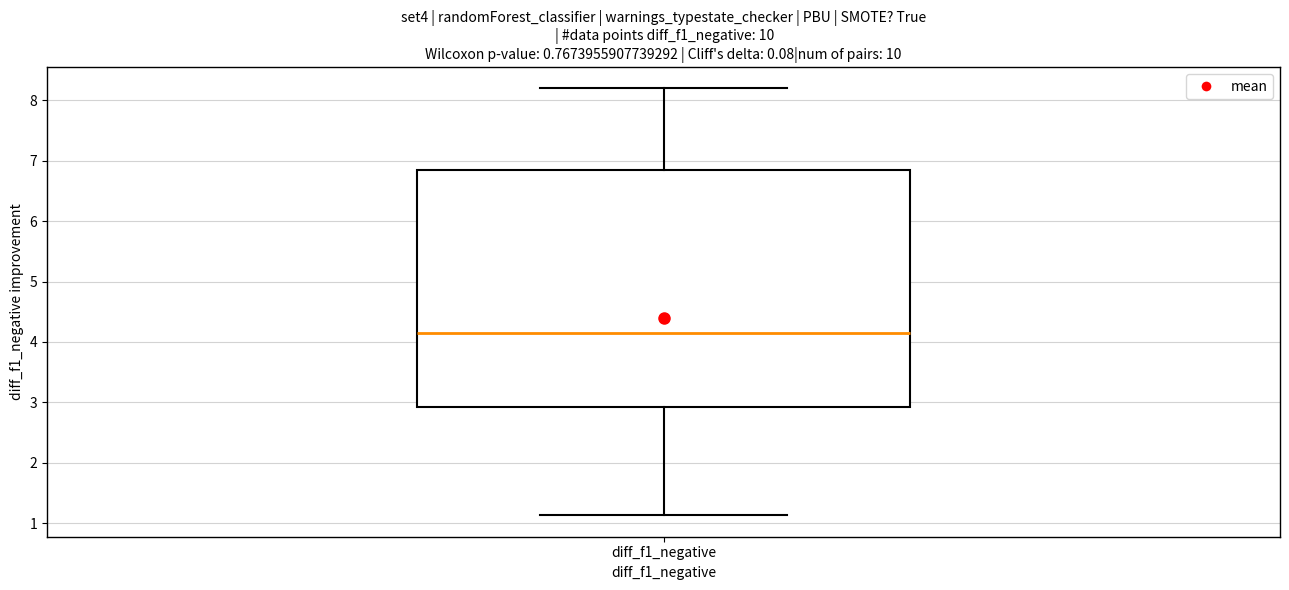

Transcribe this box plot: give where the median line is, the range the box spans, and where the two whiskers end, as read against the y-axis. The values are not printed on the chart, so give them approximately, as read against the axis.

median 4.1, box 2.9 to 6.8, whiskers 1.1 to 8.2